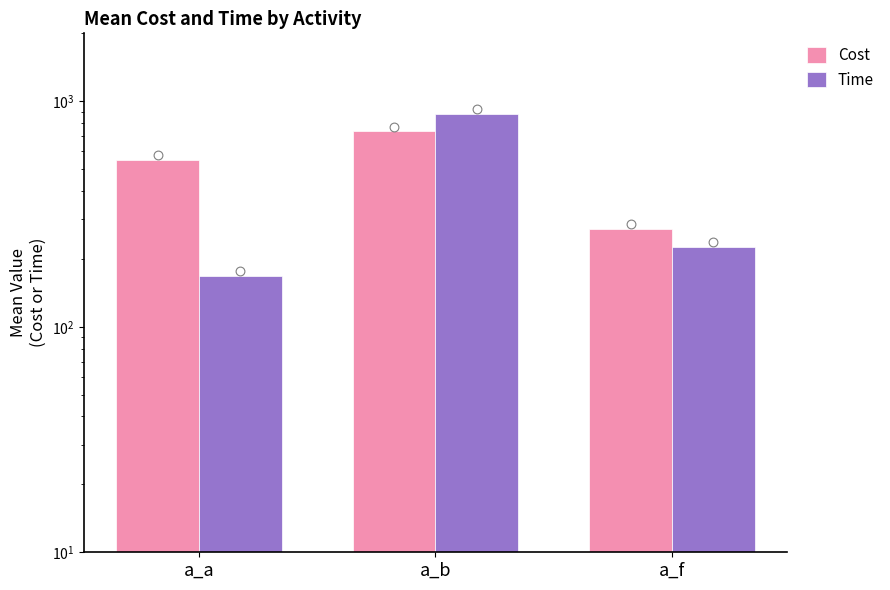

Which series contains the lowest Y value?

Time